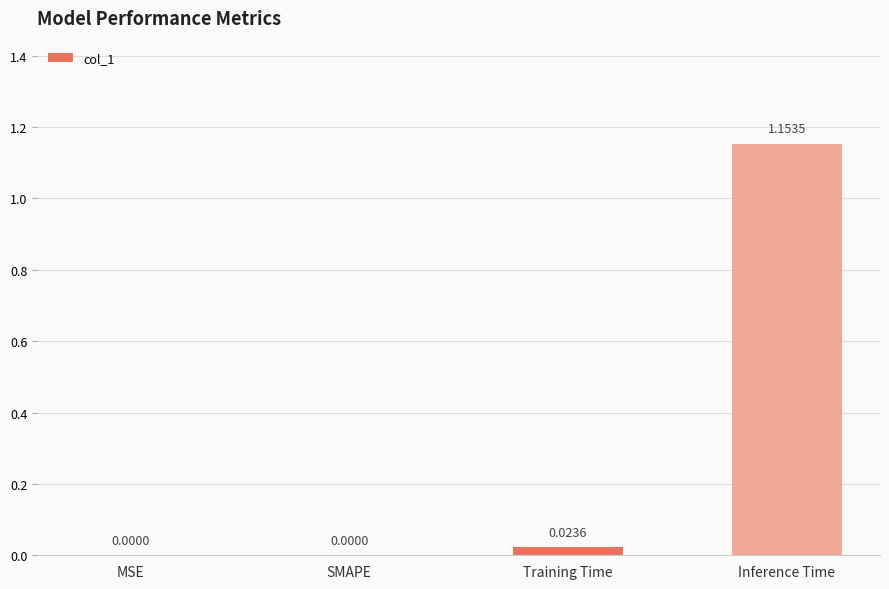

What is the change in value from Training Time to Inference Time?

+1.1